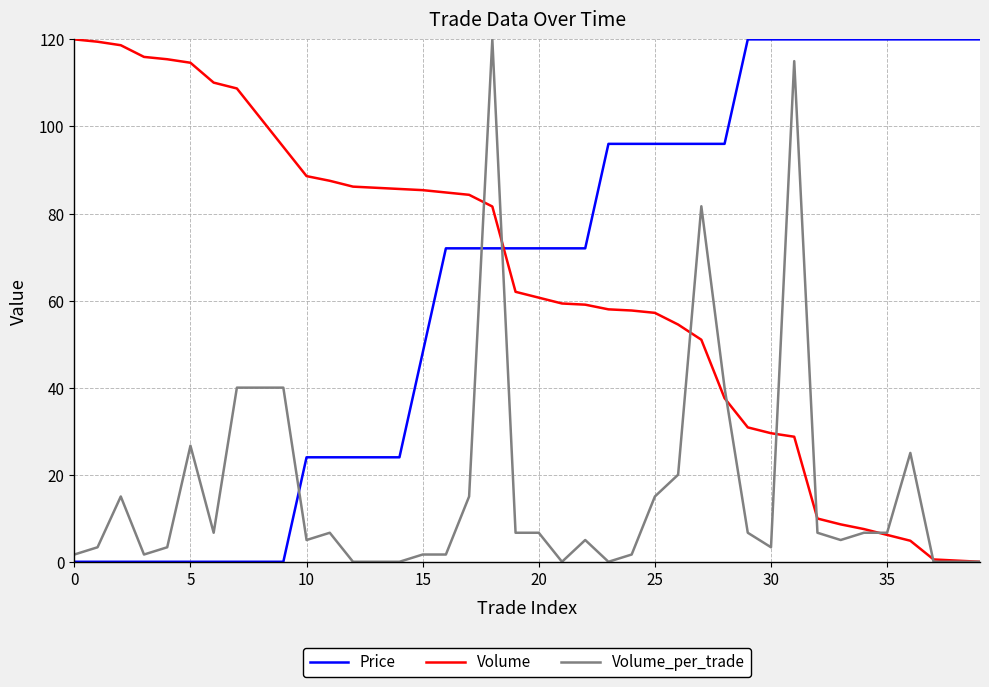

After their last crossing, which series has the higher values: Volume_per_trade or Price?

Price